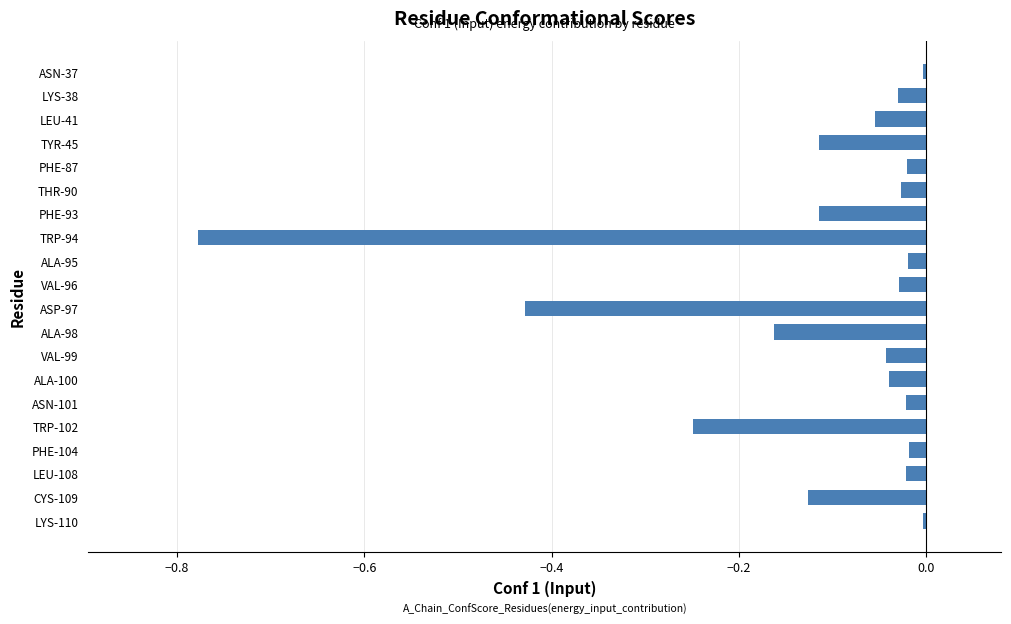

Does the chart contain any negative values?

Yes